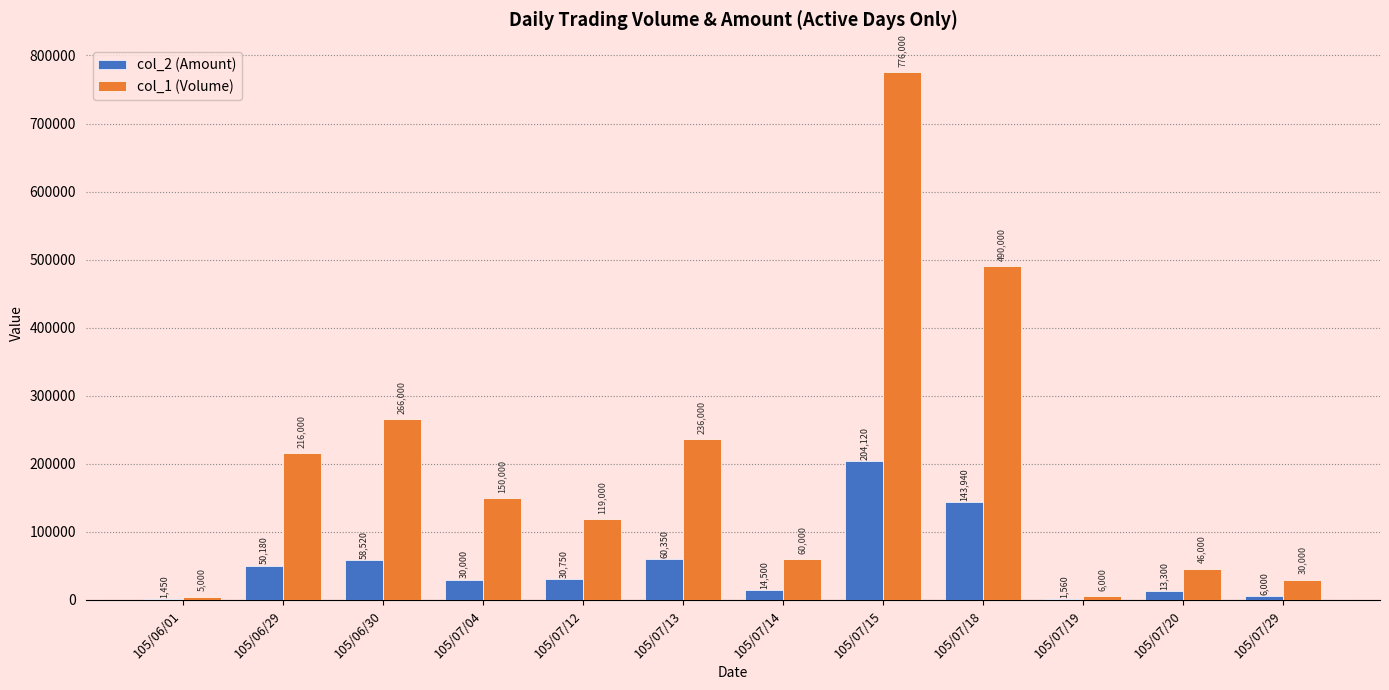

The value of col_1 (Volume) at 105/07/12 is 69109. True or false?

False